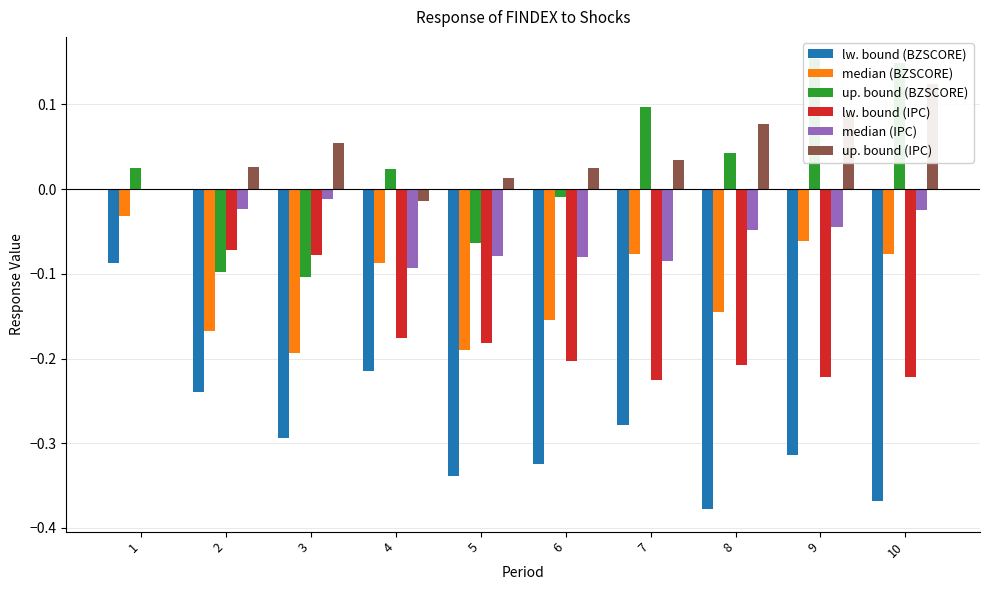

Reading left to right, what are all the values shown in this chart?

lw. bound (BZSCORE): 1=-0.1	2=-0.2	3=-0.3	4=-0.2	5=-0.3	6=-0.3	7=-0.3	8=-0.4	9=-0.3	10=-0.4
median (BZSCORE): 1=-0.0	2=-0.2	3=-0.2	4=-0.1	5=-0.2	6=-0.2	7=-0.1	8=-0.1	9=-0.1	10=-0.1
up. bound (BZSCORE): 1=0.0	2=-0.1	3=-0.1	4=0.0	5=-0.1	6=-0.0	7=0.1	8=0.0	9=0.2	10=0.1
lw. bound (IPC): 1=0.0	2=-0.1	3=-0.1	4=-0.2	5=-0.2	6=-0.2	7=-0.2	8=-0.2	9=-0.2	10=-0.2
median (IPC): 1=0.0	2=-0.0	3=-0.0	4=-0.1	5=-0.1	6=-0.1	7=-0.1	8=-0.0	9=-0.0	10=-0.0
up. bound (IPC): 1=0.0	2=0.0	3=0.1	4=-0.0	5=0.0	6=0.0	7=0.0	8=0.1	9=0.1	10=0.1